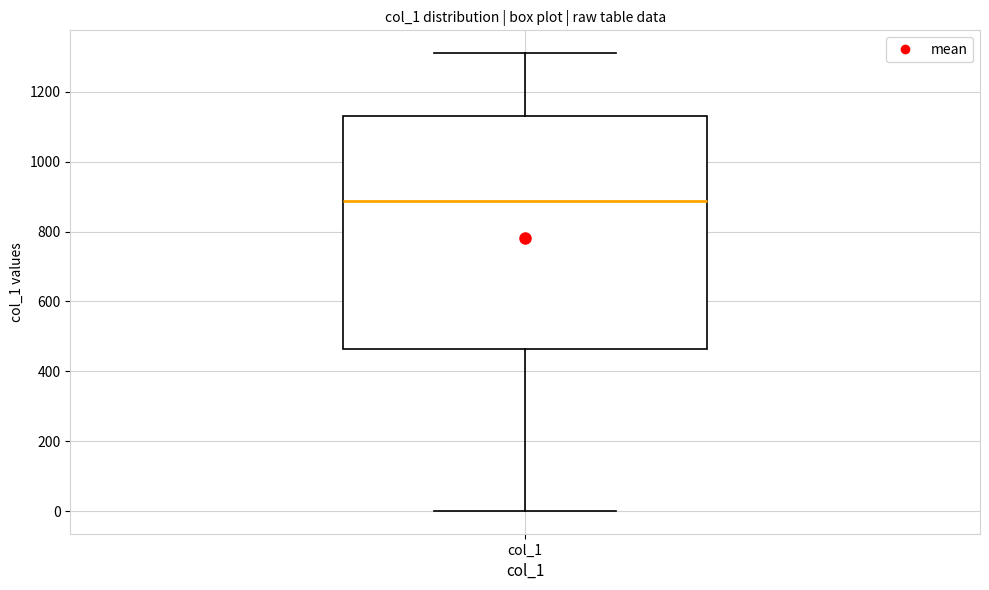

Where does the upper whisker of the box for col_1 end on the y-axis? The values are not printed on the chart, so give them approximately, as read against the axis.

1320